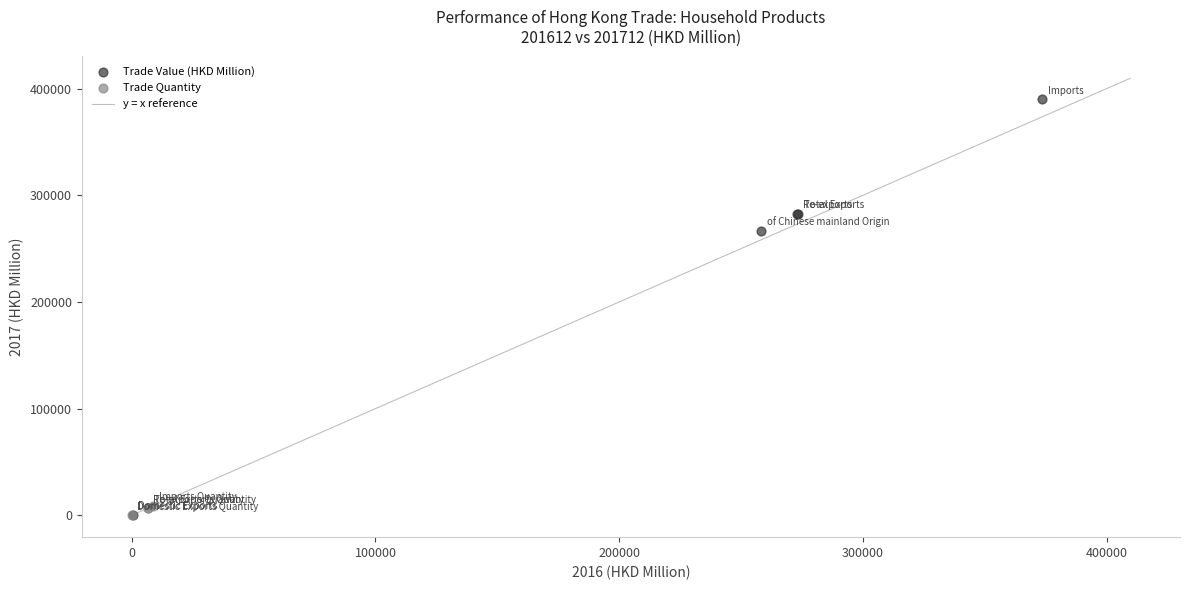

Which series reaches the maximum Y coordinate?

Trade Value (HKD Million)